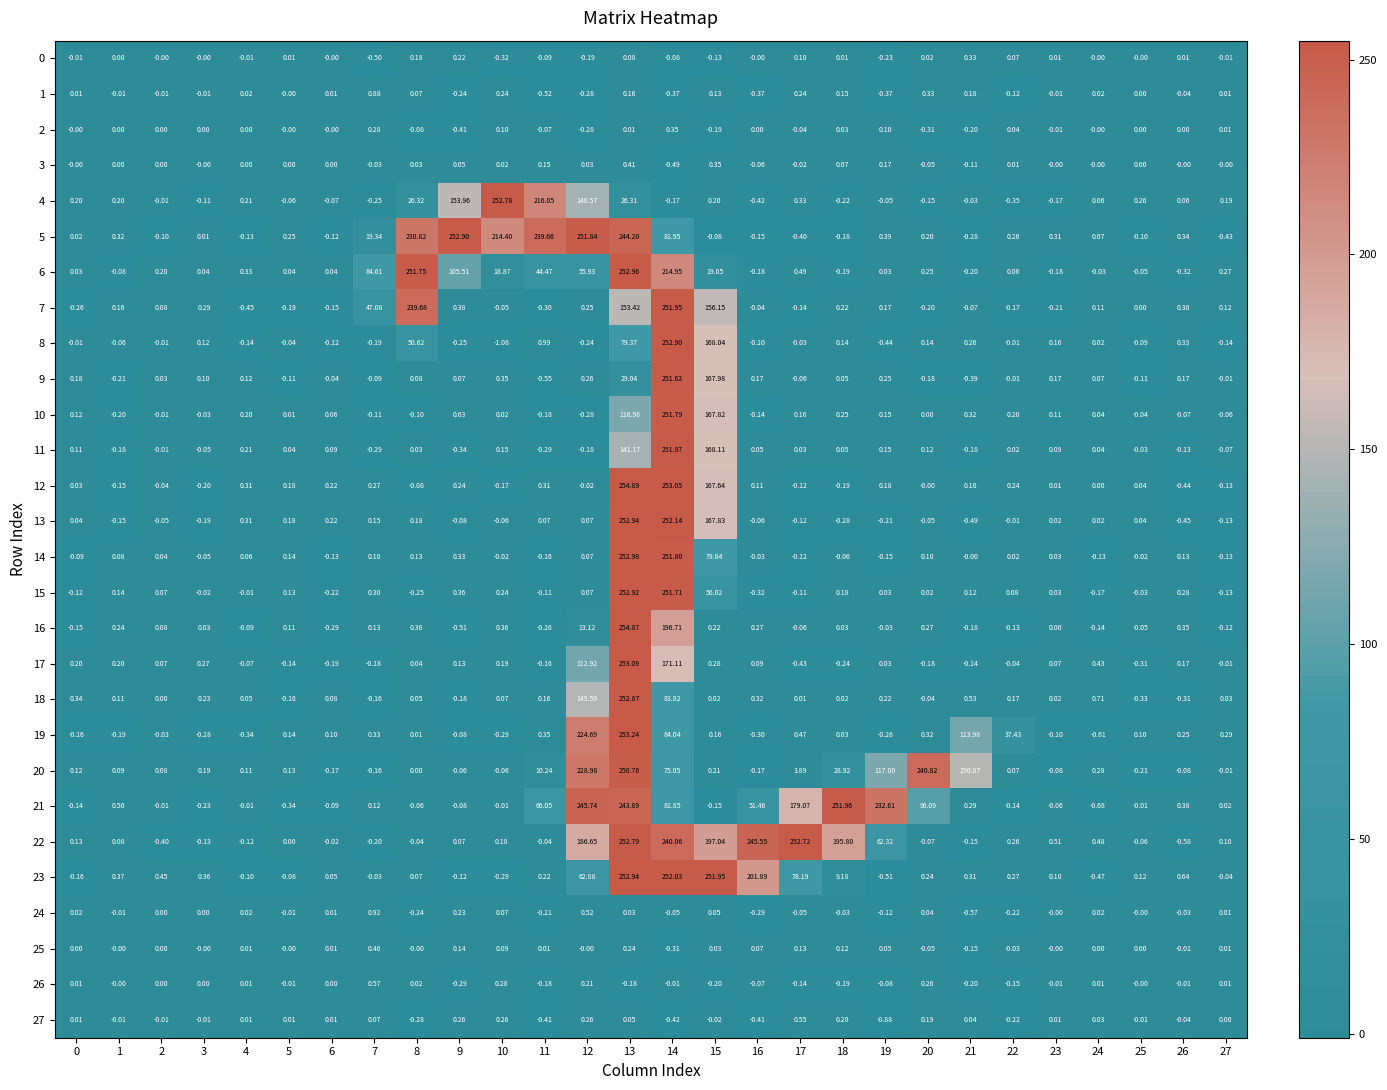

Is the value of 7 at 19 greater than the value of 18 at 13?

No